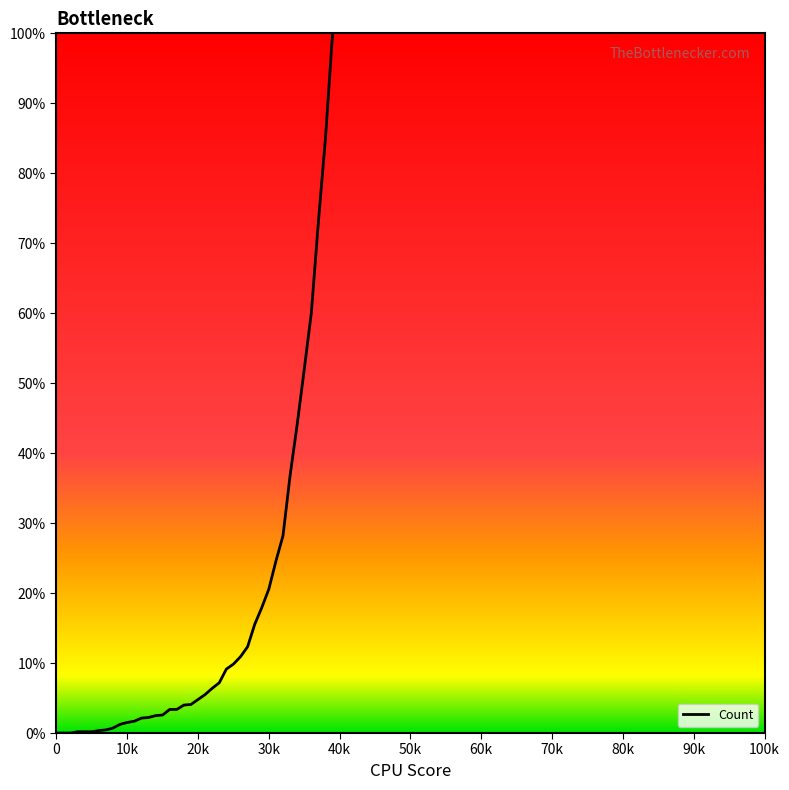

How many distinct data groups are displayed?

1